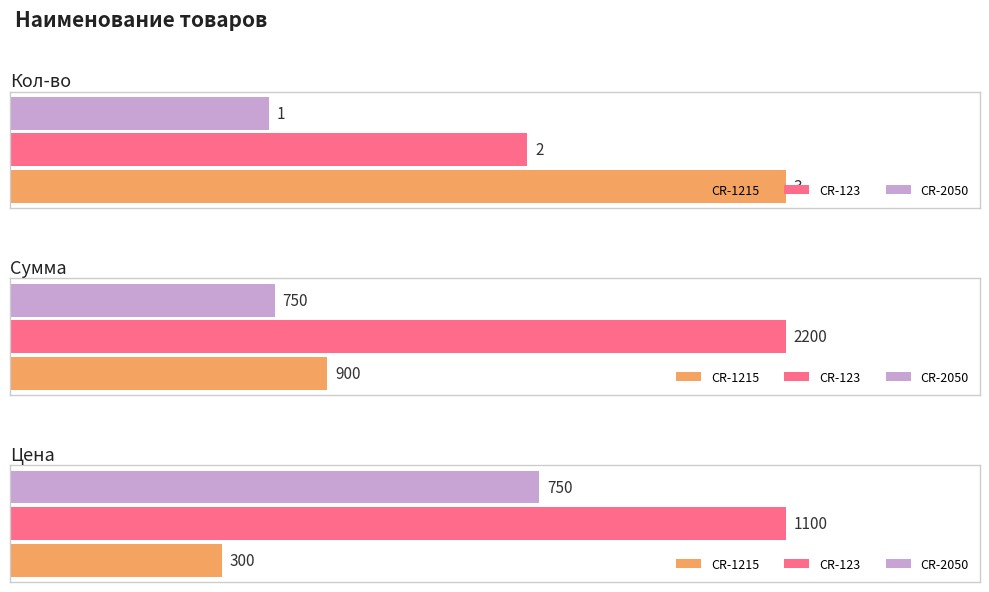

Which series has the largest range (max minus min)?

Сумма